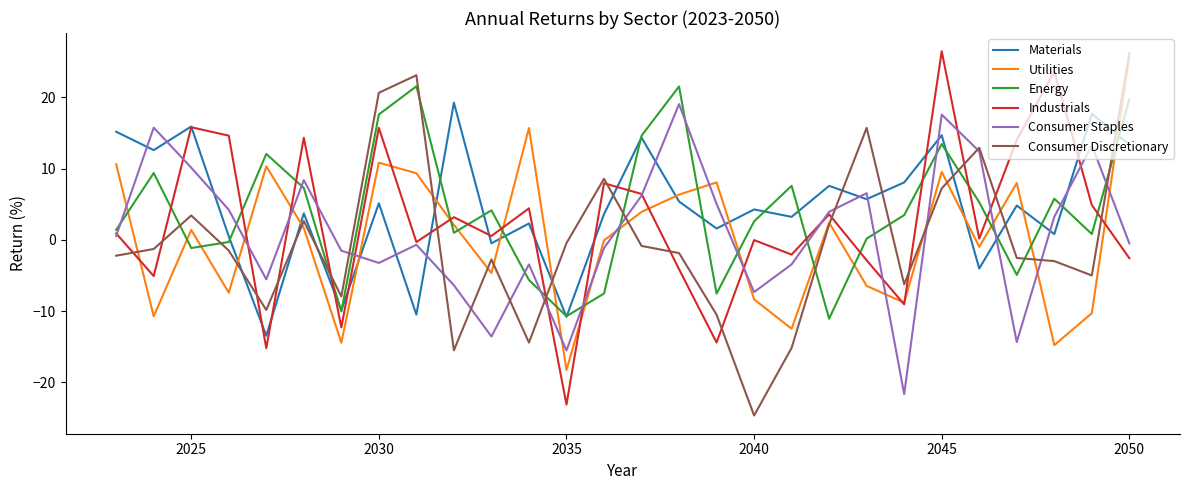

How many lines are shown in the chart?

6